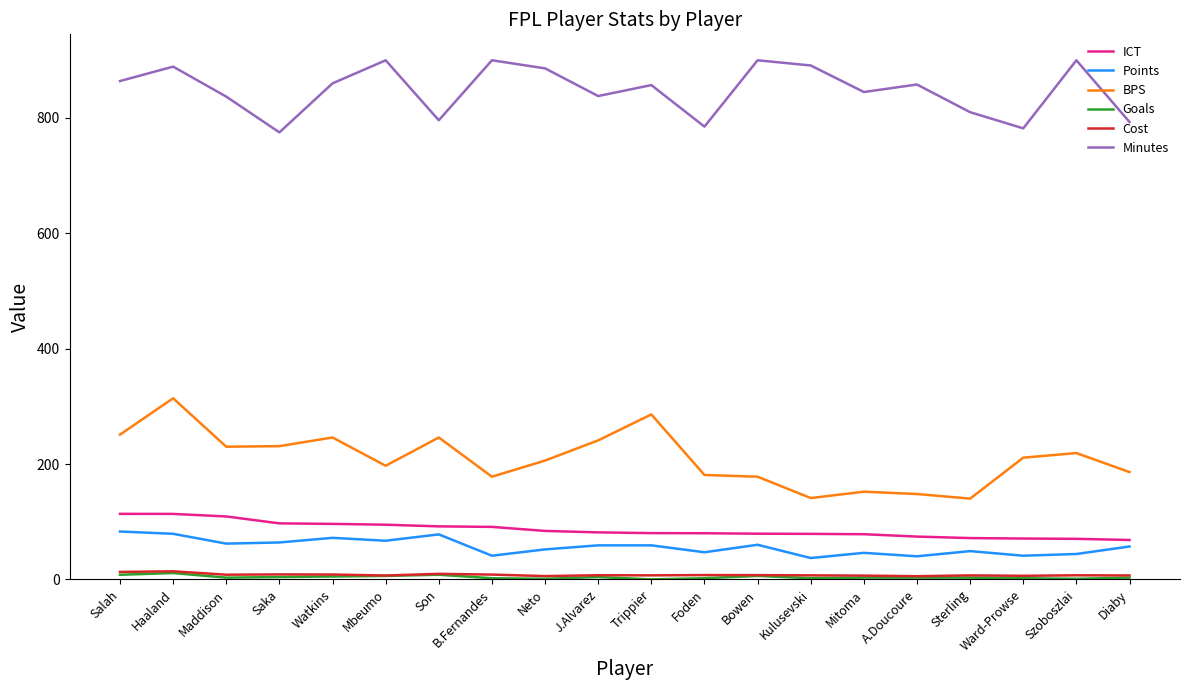

What is the difference between the highest and lowest values at Mbeumo?

894.0